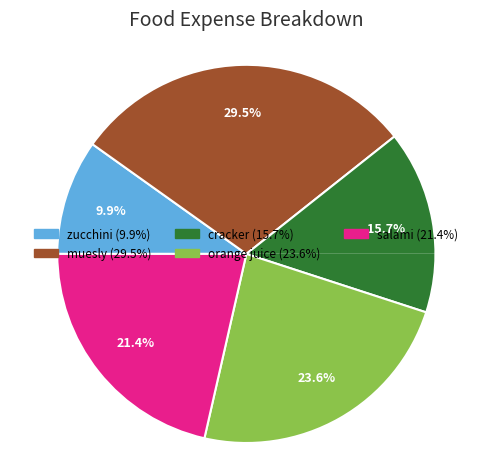

To the nearest percent, what is the difference between the cracker and salami slice percentages?

6%